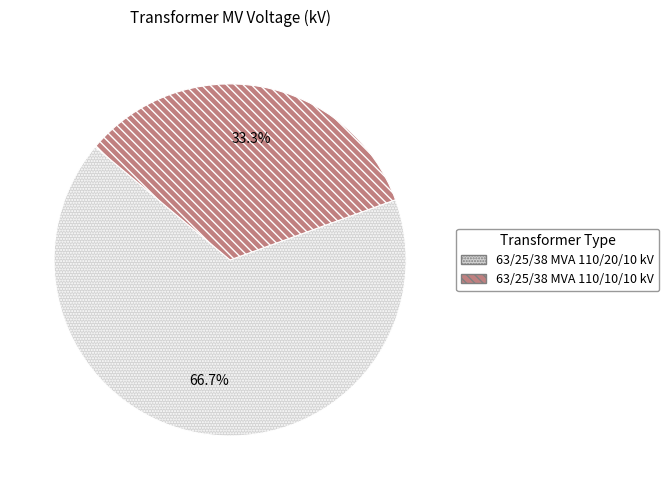

True or false: 63/25/38 MVA 110/10/10 kV accounts for 33% of the total.

True